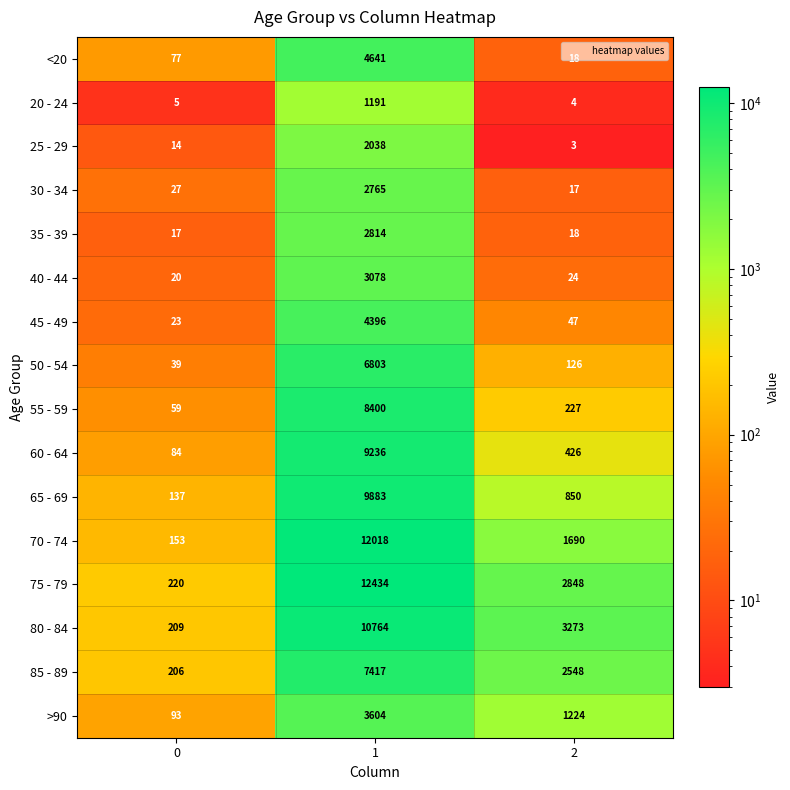

The value of 20 - 24 at 0 is 5. True or false?

True